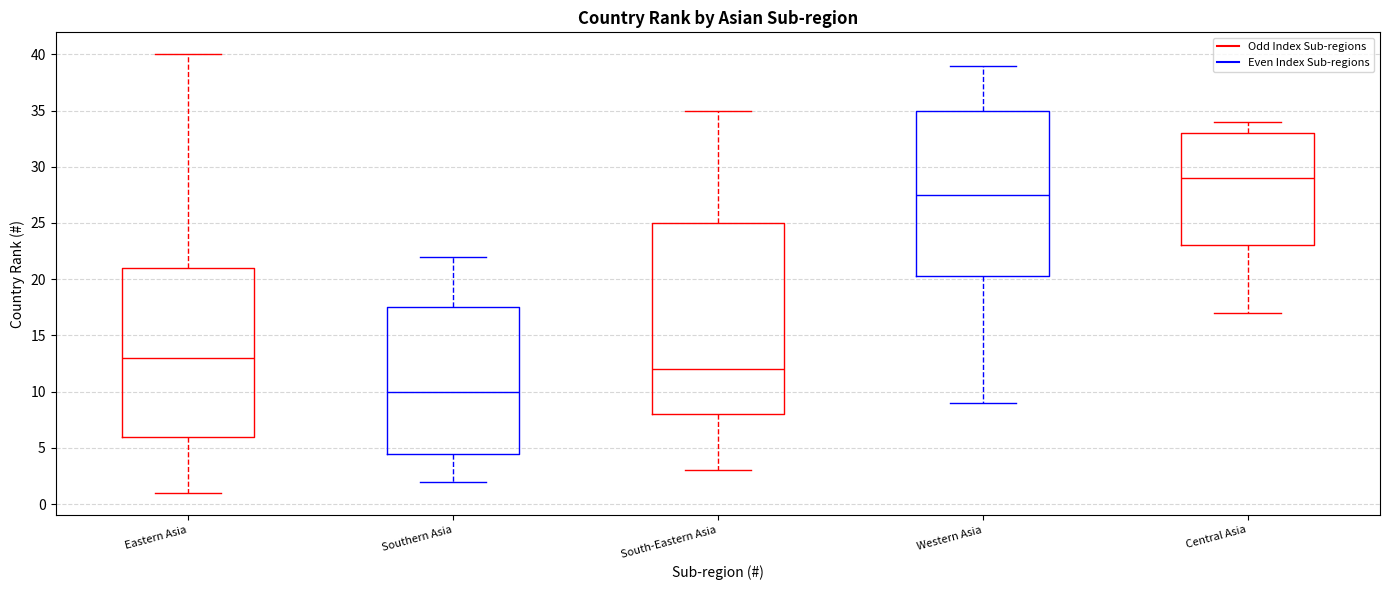

Which box is the tallest, from its lower edge to its upper edge?

South-Eastern Asia